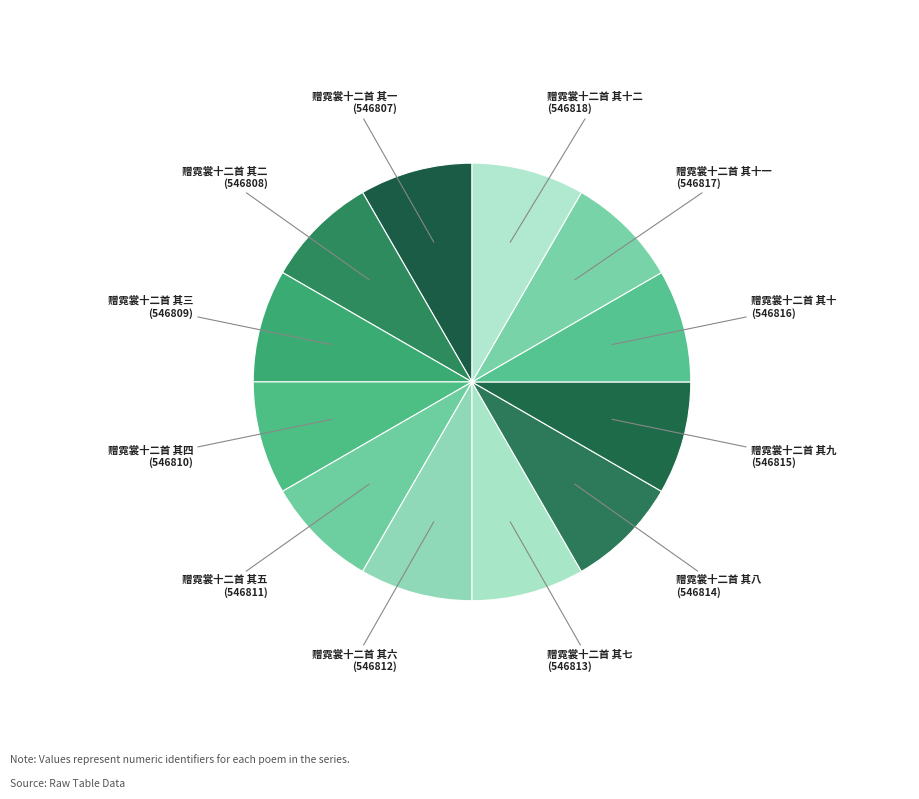

Is 赠霓裳十二首 其三 the majority of the pie?

No